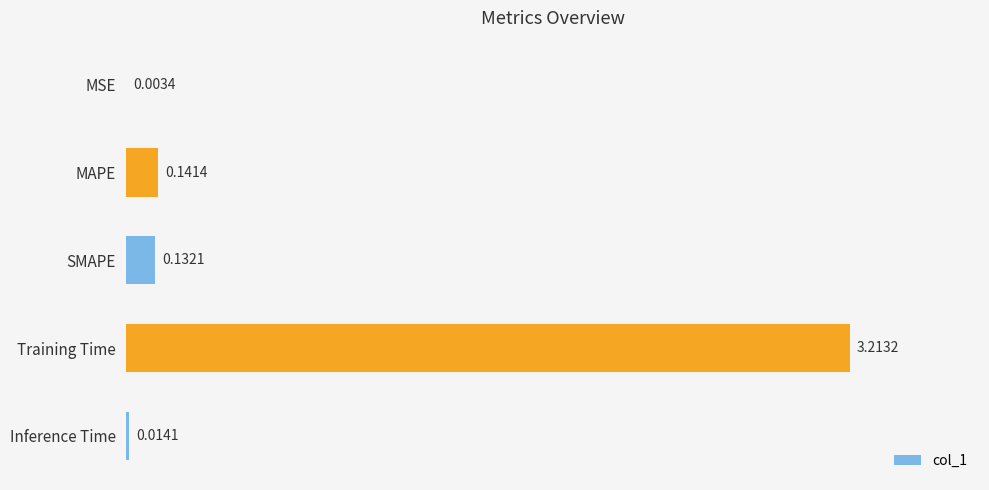

Where is the data nearest to the value 1?

MAPE